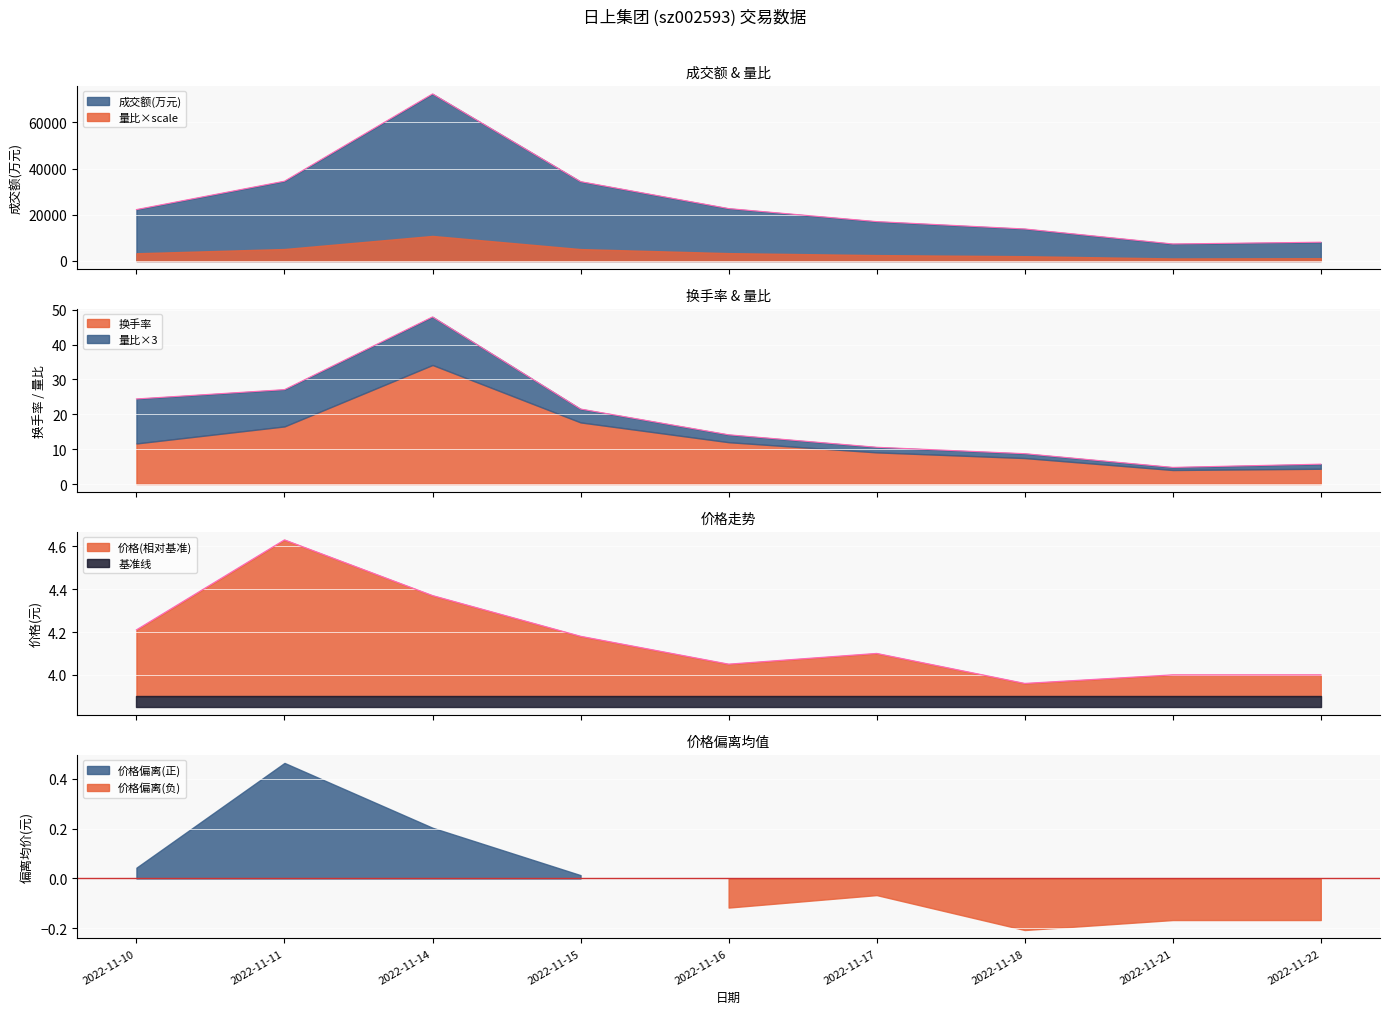

Rank the series at 2022-11-18 from lowest to highest value.

价格, 成交额(万元)